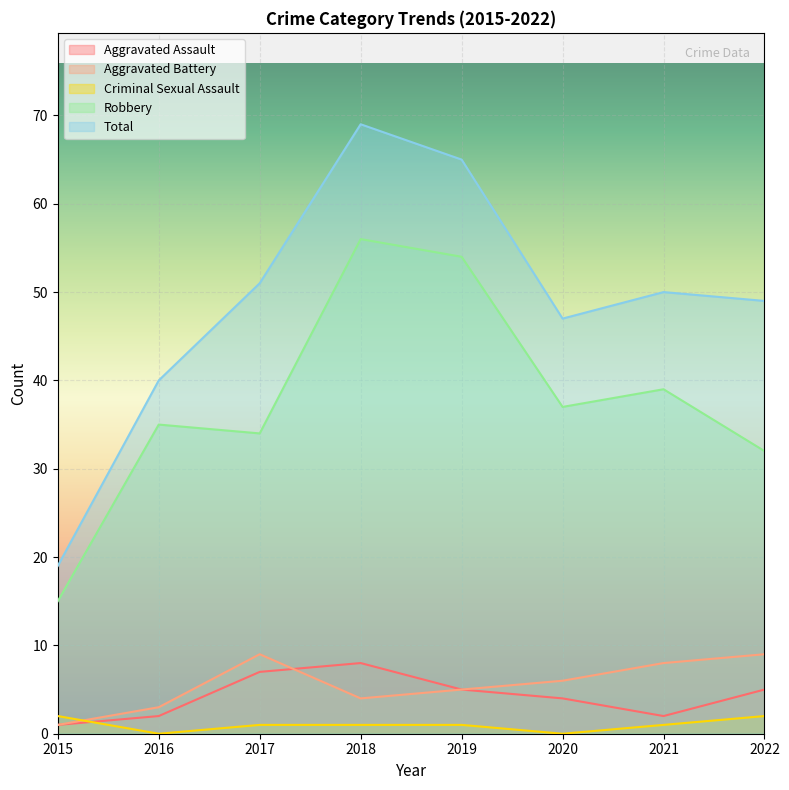

What is the maximum value shown in the chart?

69